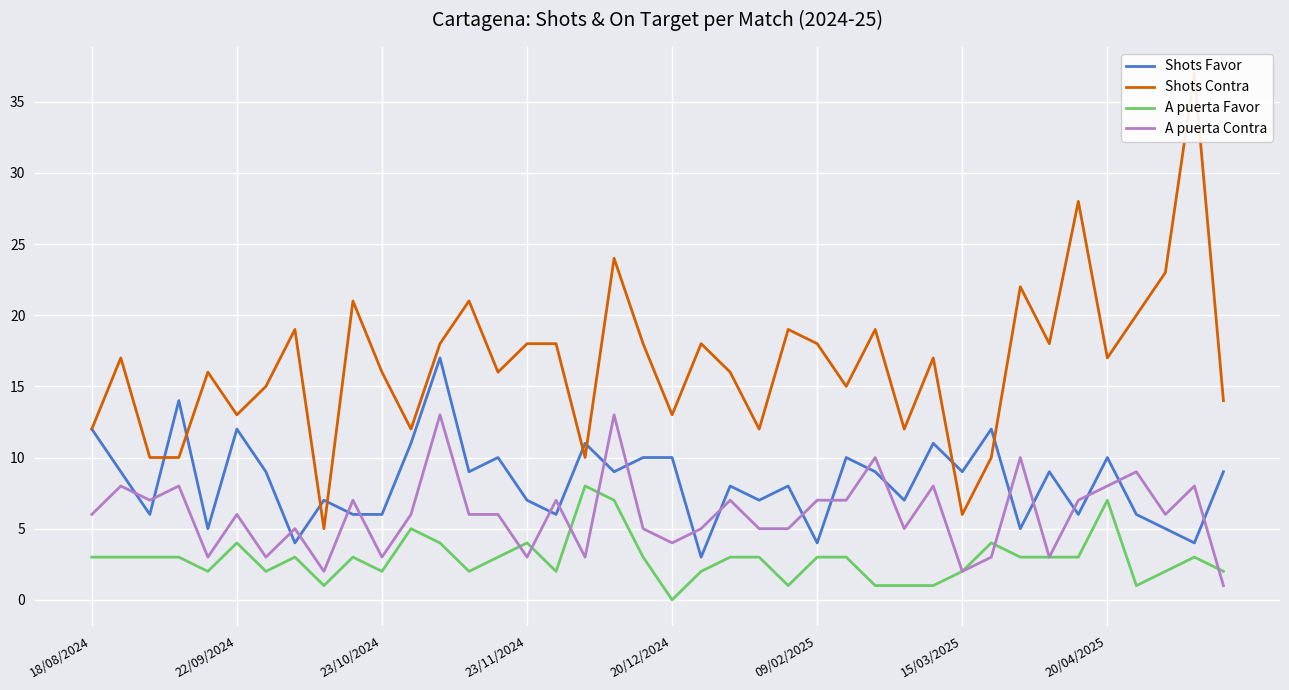

What is the difference between the maximum and minimum values in the A puerta Favor series?

8